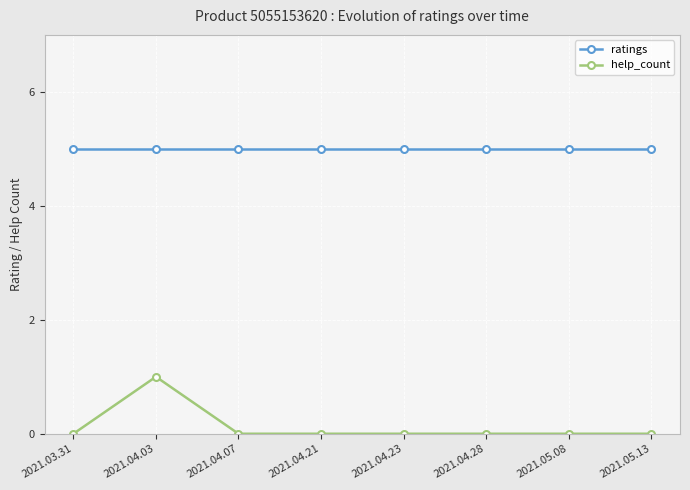

True or false: help_count has a value of 1 at 2021.03.31.

False